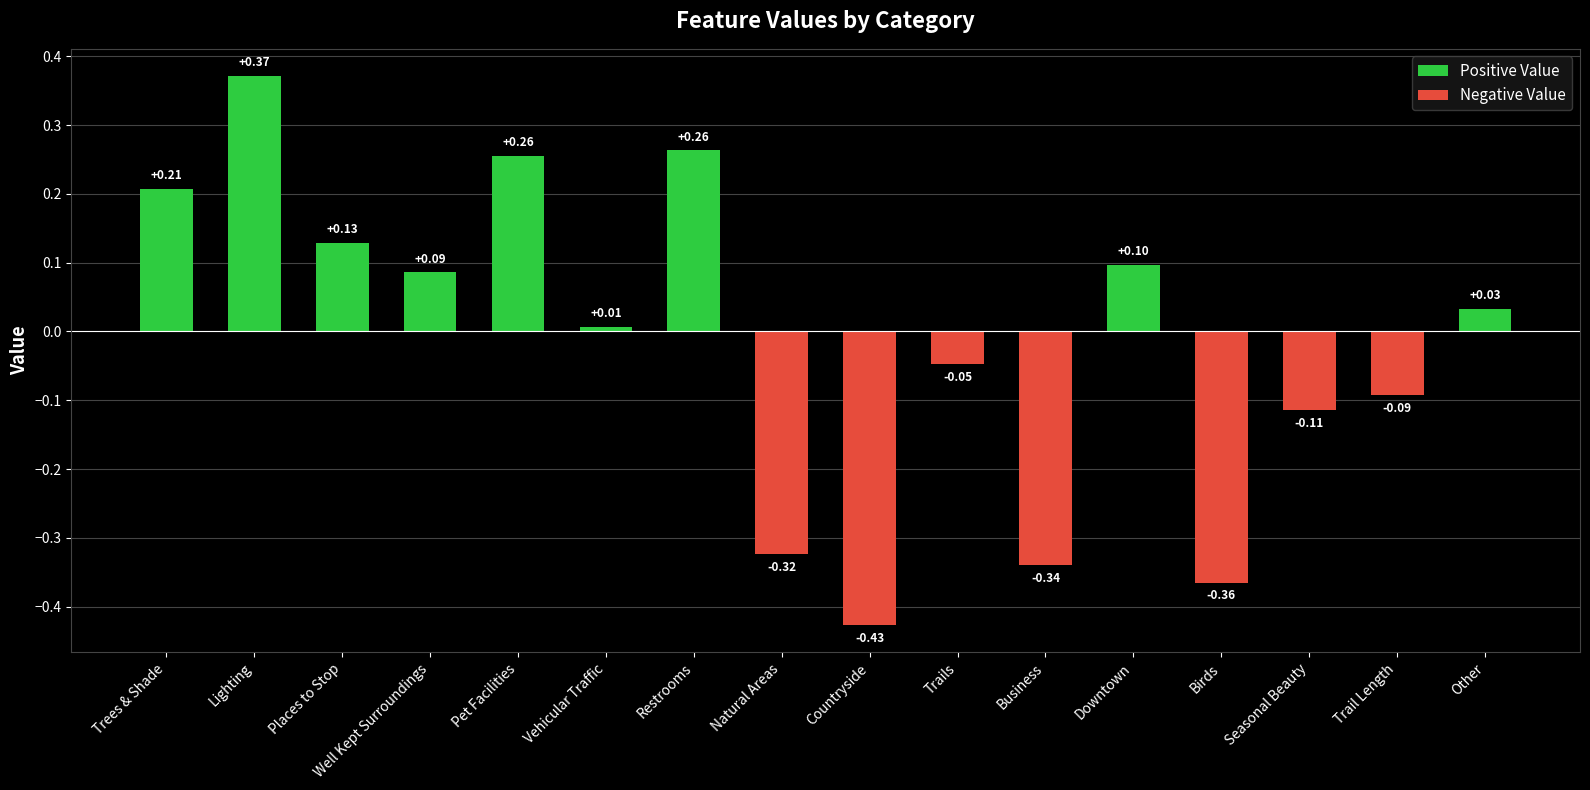

What is the difference between the values at Downtown and Pet Facilities?

0.2